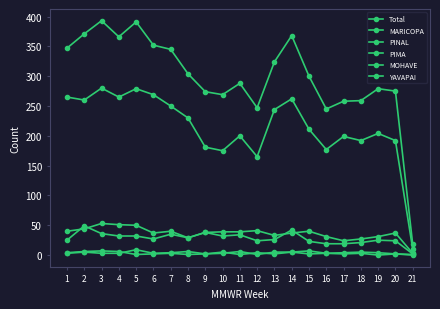

How many lines are shown in the chart?

6